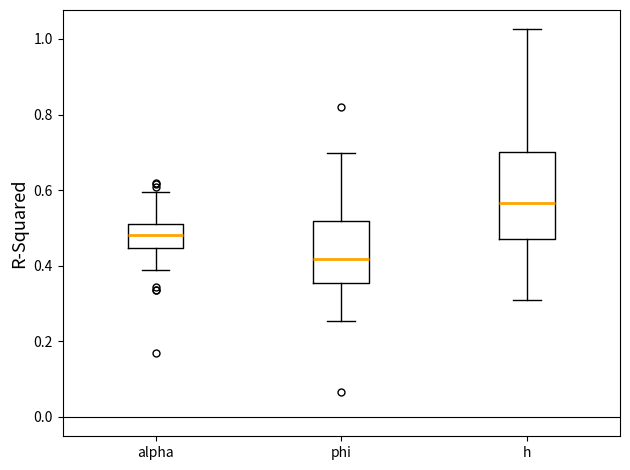

Comparing the boxes themselves (not the whiskers), which one is the tallest?

h